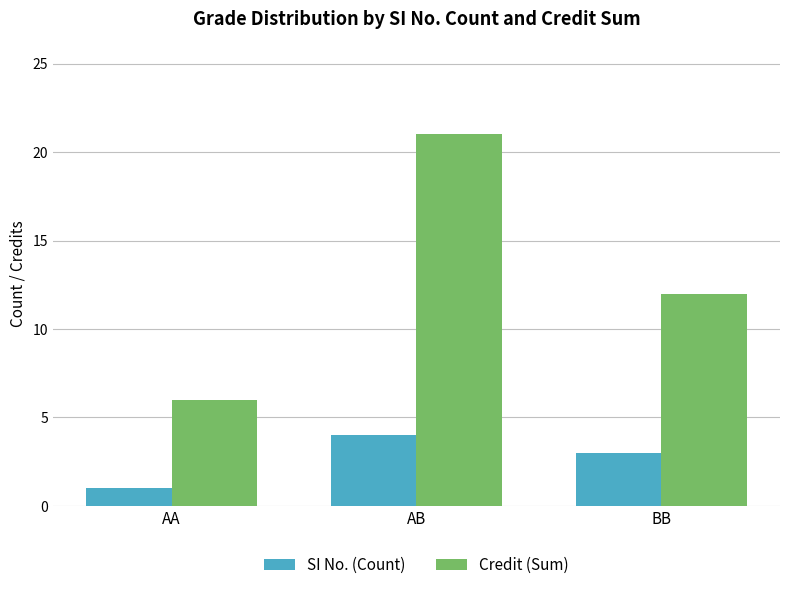

At BB, list the series in order from largest to smallest.

Credit (Sum), SI No. (Count)